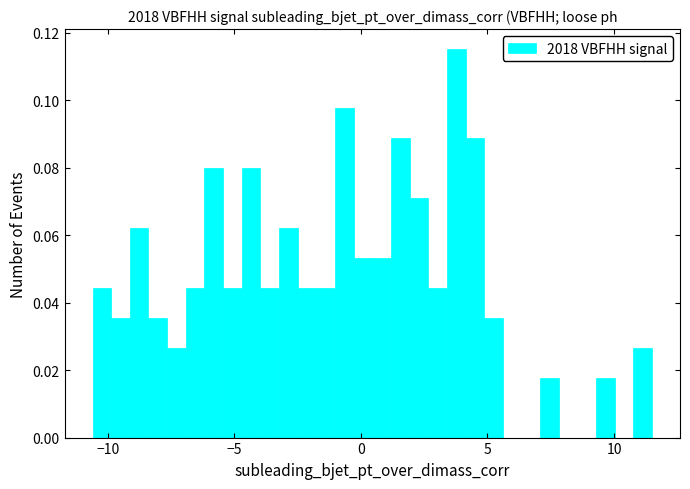

Around what value on the x-axis is the tallest bar? Give the approximate position of its centre, as read against the axis.

4.0